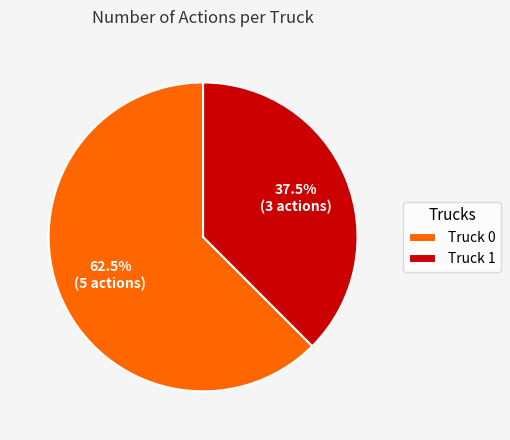

Rank the categories by value from lowest to highest.

Truck 1, Truck 0